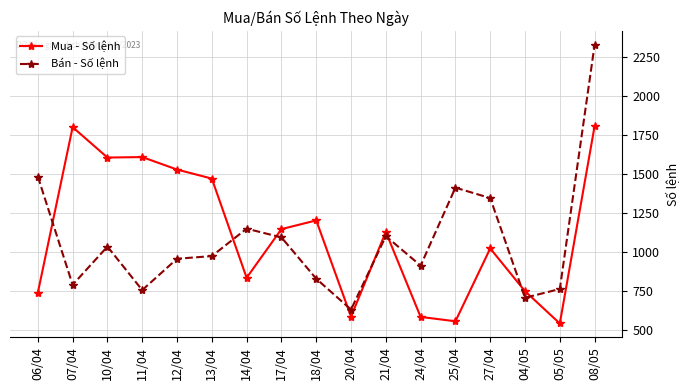

What is the value of the Bán - Số lệnh point at the 4th from the left?

754